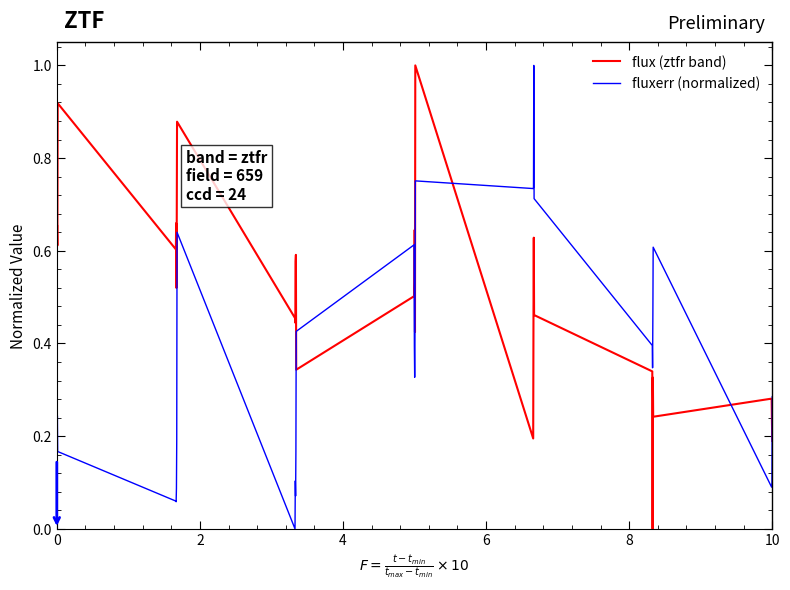

What is the difference between the maximum and minimum values in the flux (ztfr band) series?

1.0